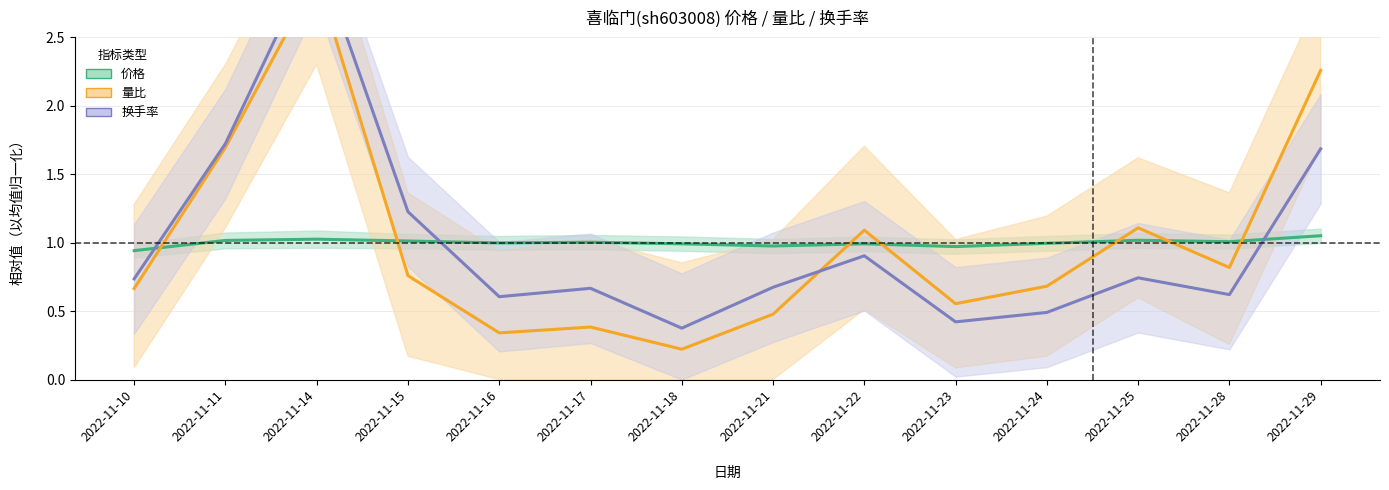

Which has a higher value, 2022-11-17 or 2022-11-25?

2022-11-25